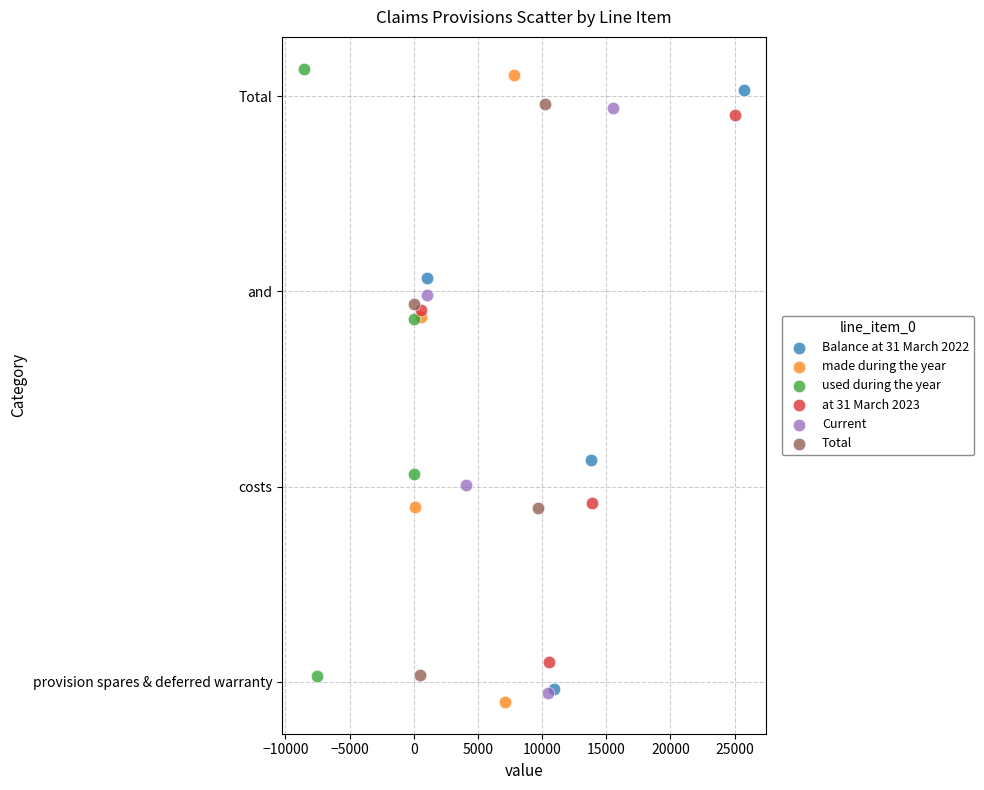

Which series has the largest Y range (max minus min)?

made during the year